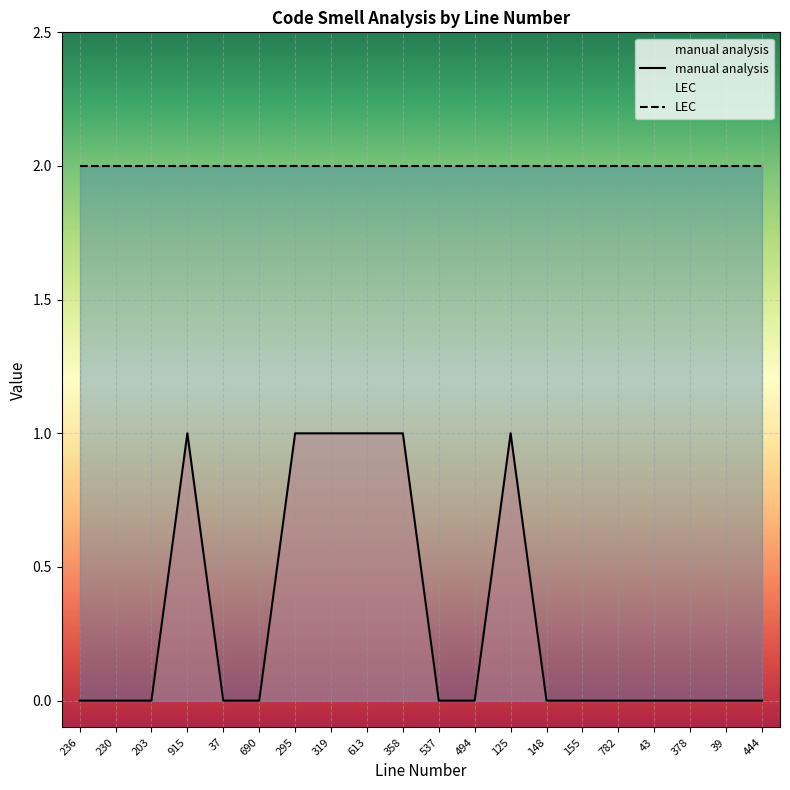

How many values are between 0 and 1?

20